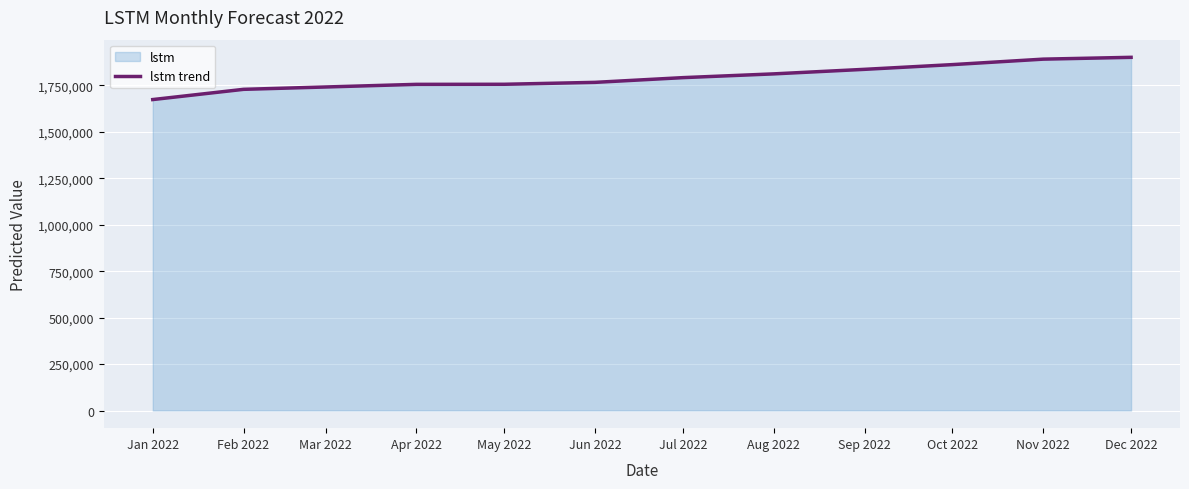

What is the average value?

1792862.9